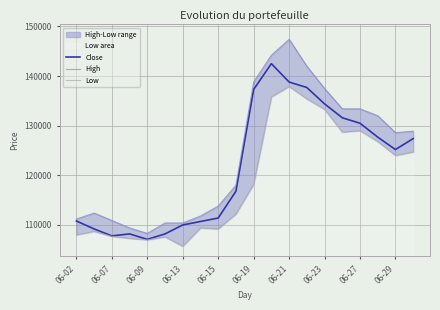

Which series has the widest spread of values?

High